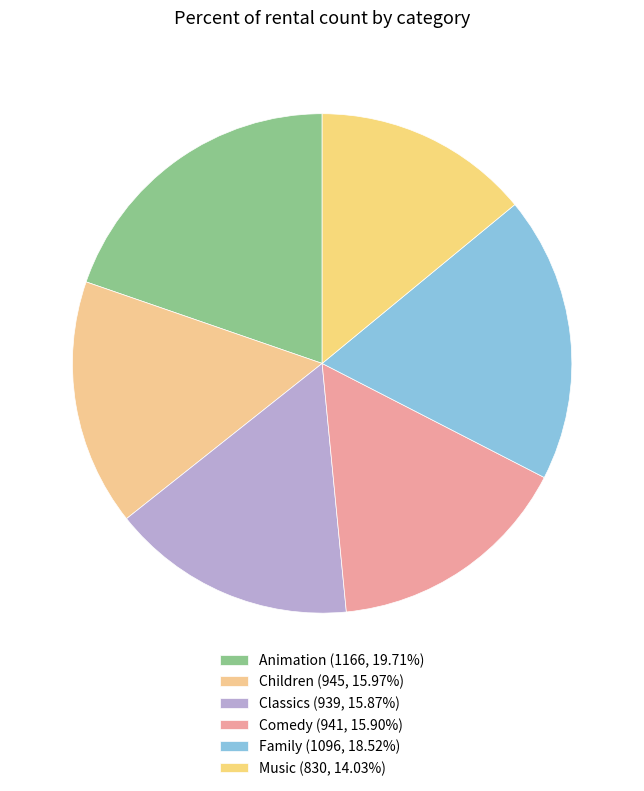

The Family slice represents 19% of the pie. True or false?

True